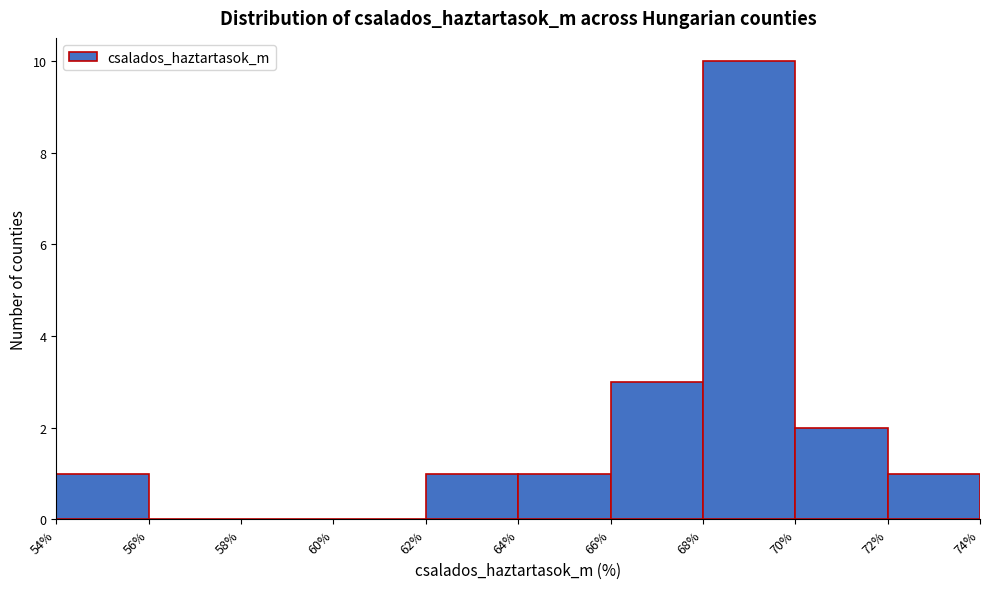

How tall is the bar that spans 62% to 64% on the x-axis? The values are not printed on the chart, so give them approximately, as read against the axis.

1